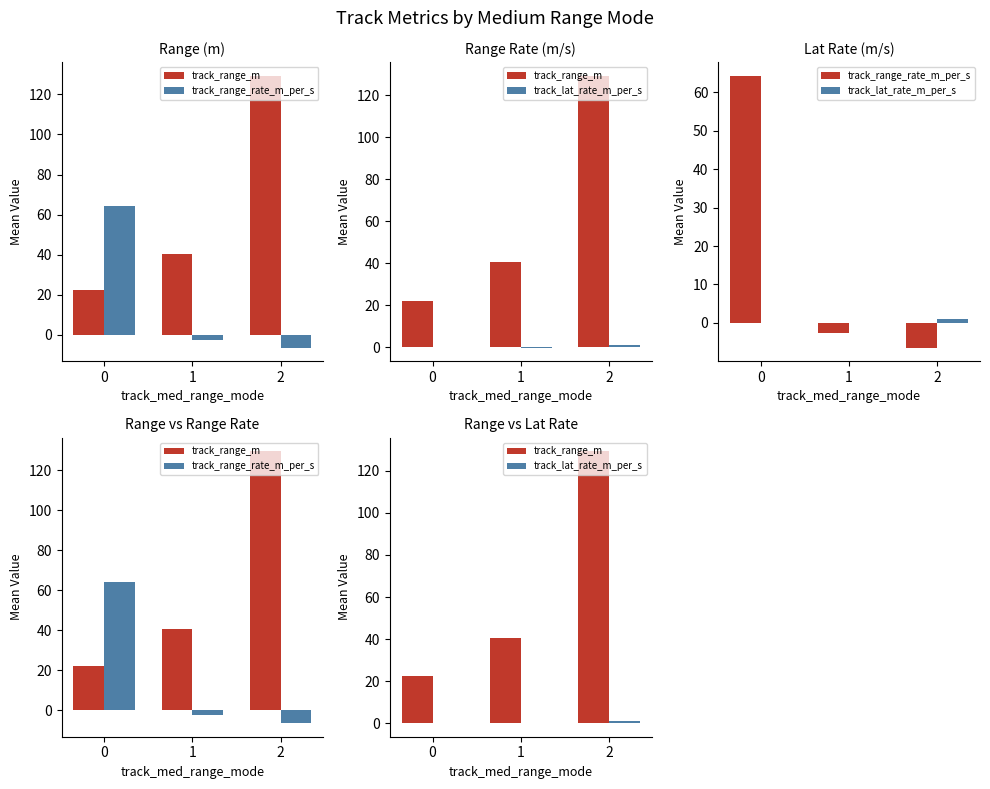

Is it true that track_lat_rate_m_per_s equals 1.1 at 2?

True